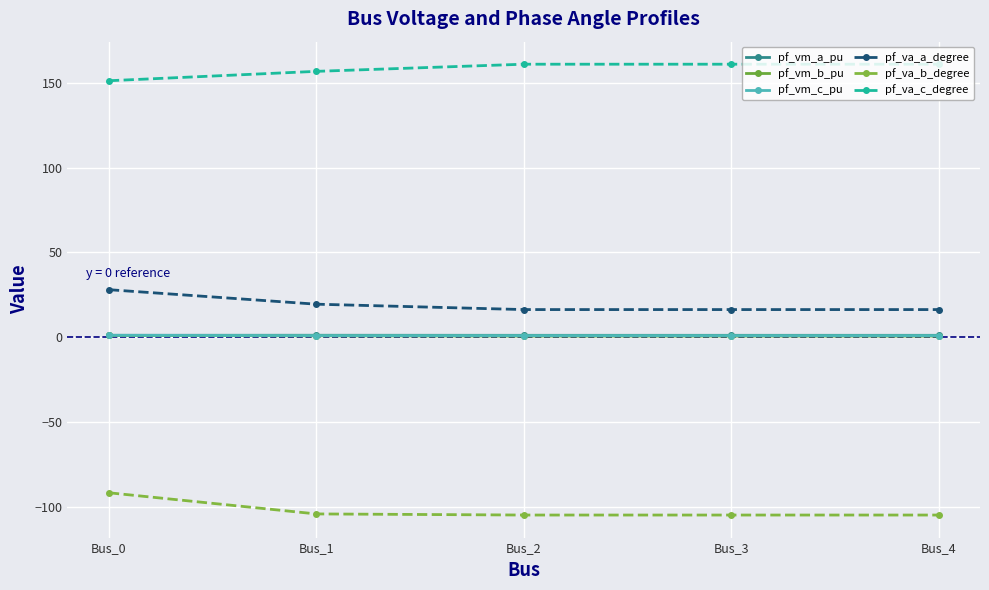

What are all the series names shown in the legend?

pf_vm_a_pu, pf_vm_b_pu, pf_vm_c_pu, pf_va_a_degree, pf_va_b_degree, pf_va_c_degree